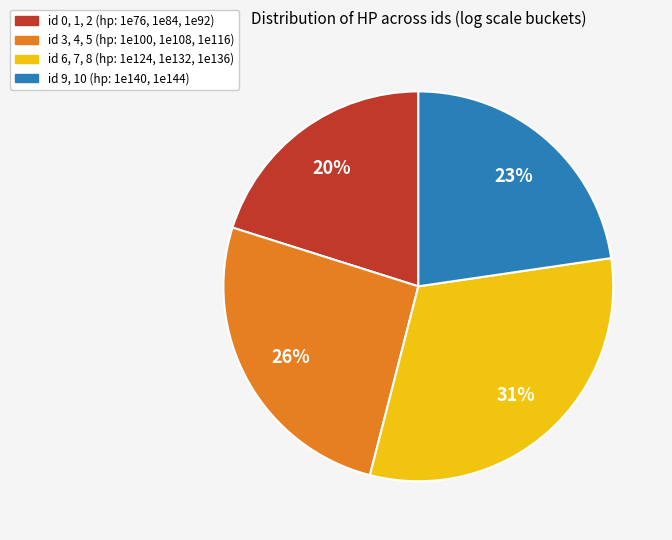

How many slices are in this pie chart?

4